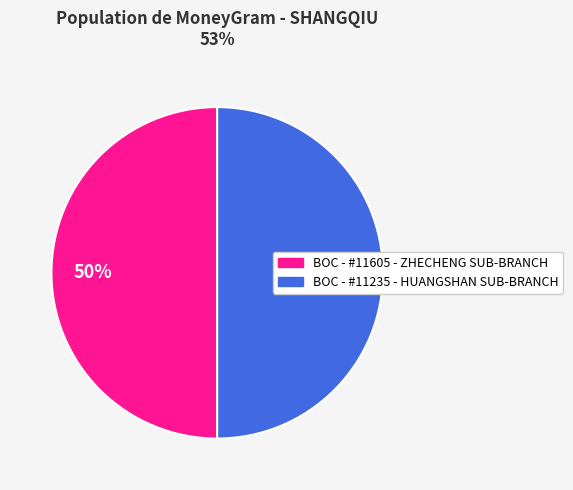

To the nearest percent, what is the combined percentage of BOC - #11235 - HUANGSHAN SUB-BRANCH and BOC - #11605 - ZHECHENG SUB-BRANCH?

100%